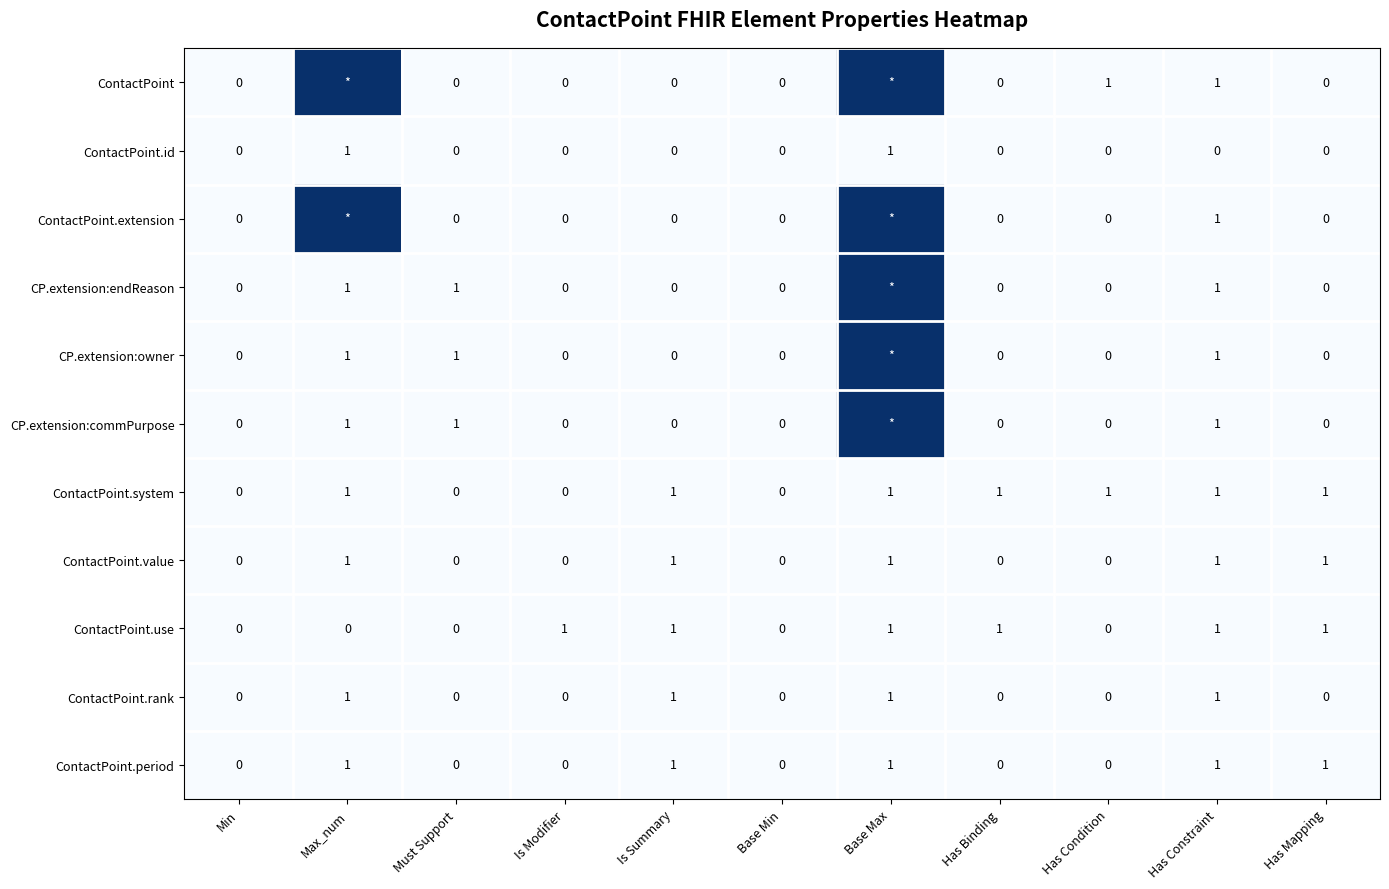

The ContactPoint.value series shows 0 at Must Support. True or false?

True